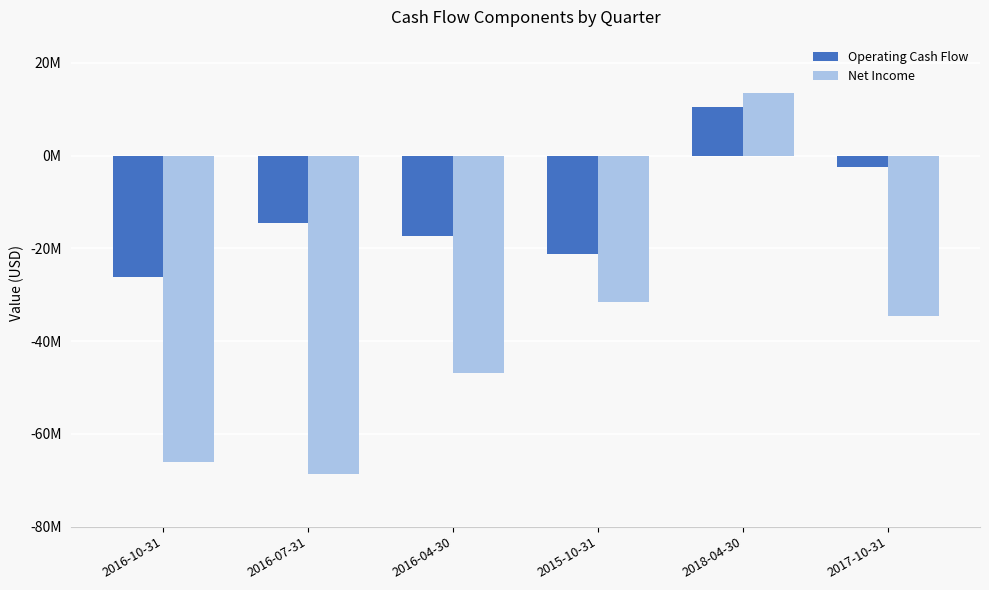

Does the chart contain stacked bars?

No